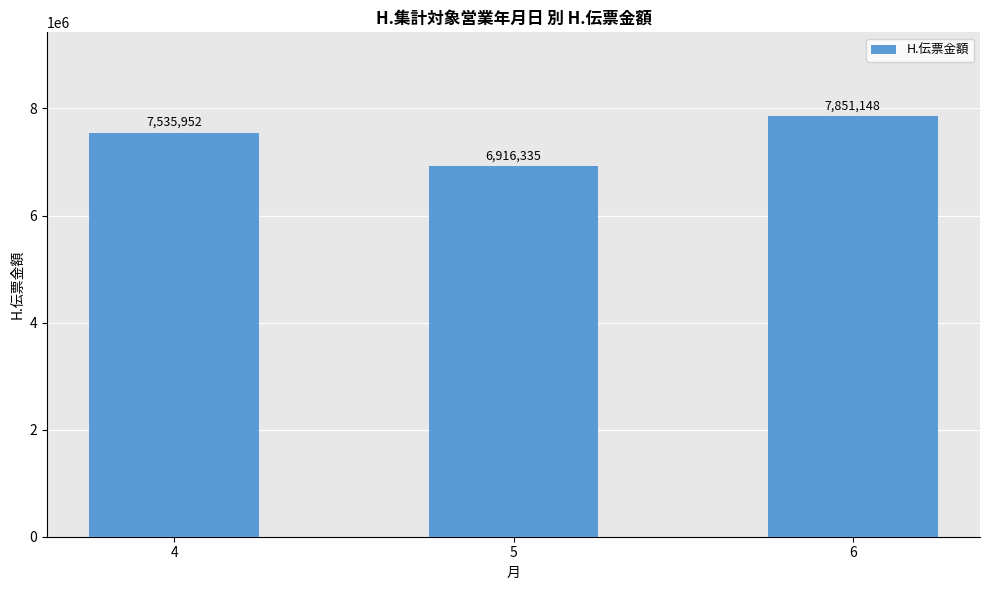

How many data points are less than 7535952?

1